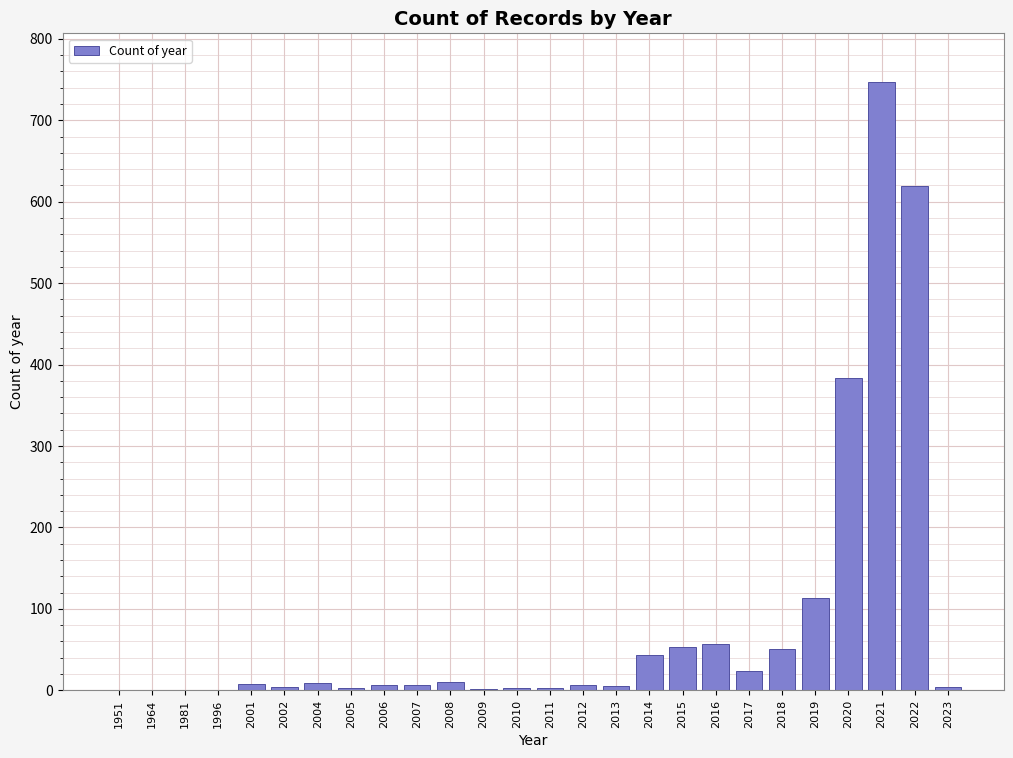

Where is the data nearest to the value 374?

2020